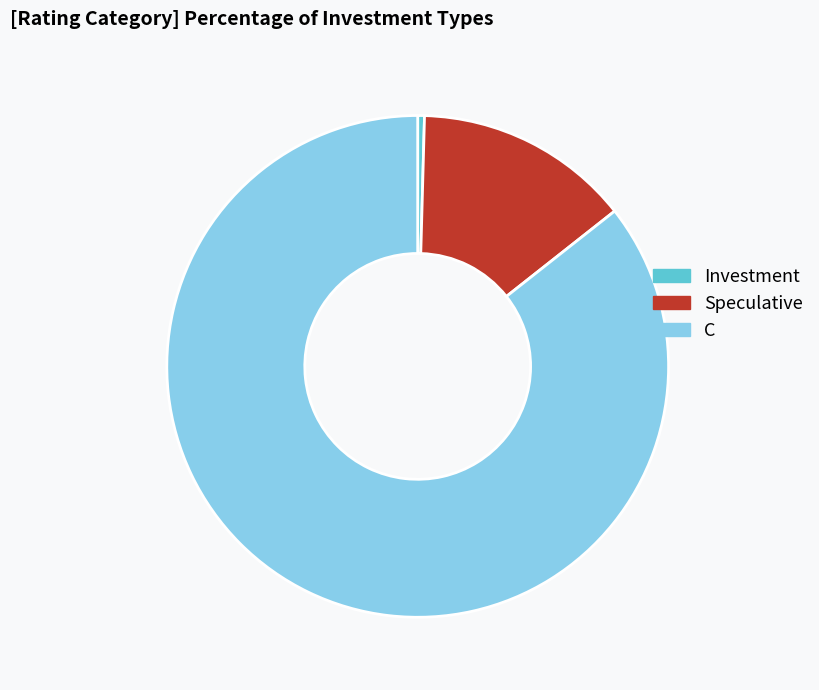

Does Investment represent more than half of the total?

No